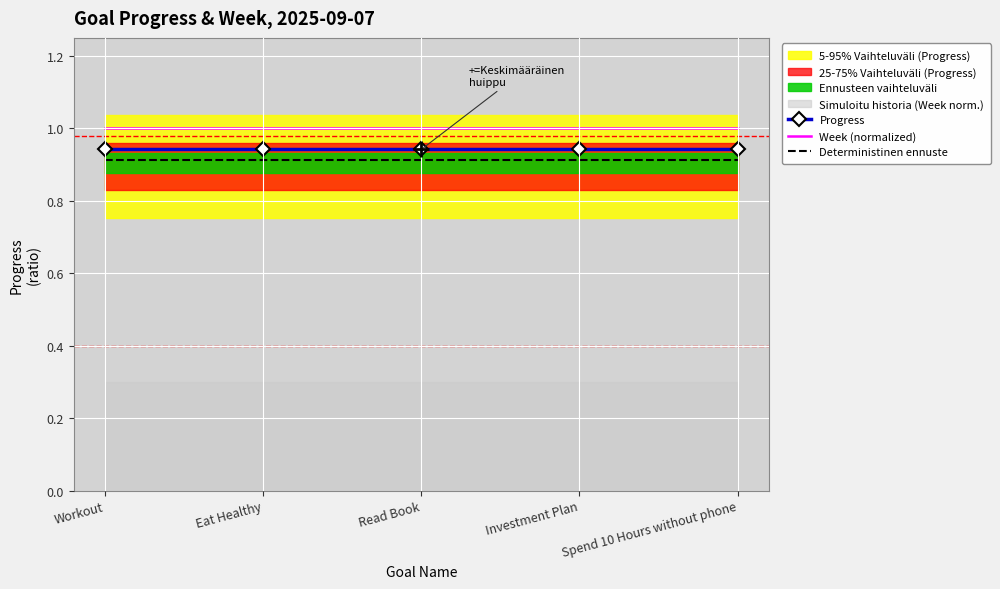

At Eat Healthy, list the series in order from smallest to largest.

Deterministinen ennuste, Progress, Week (normalized)